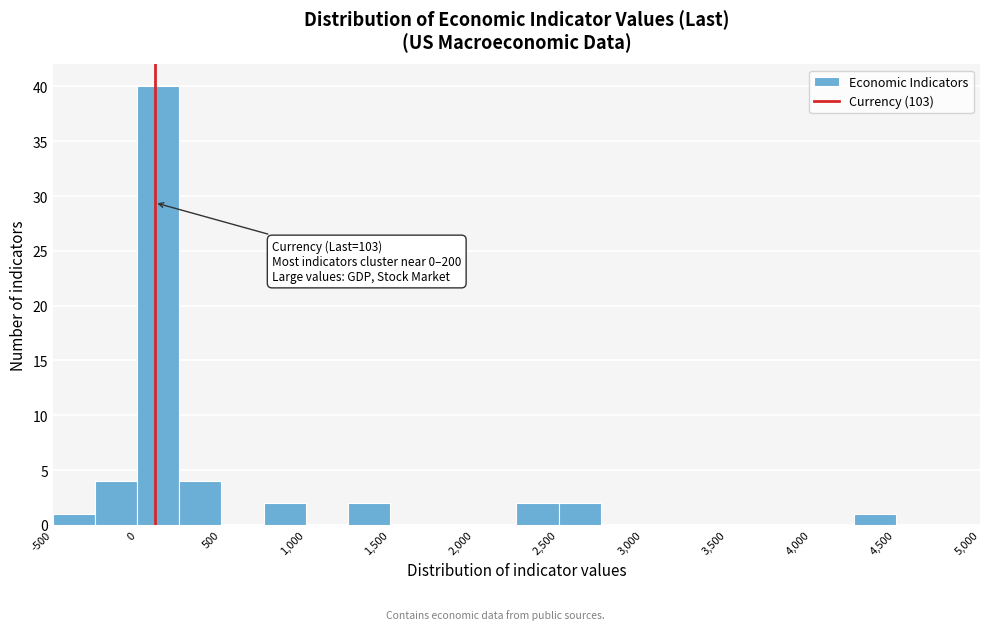

Which range on the x-axis has the tallest bar?

0 to 250